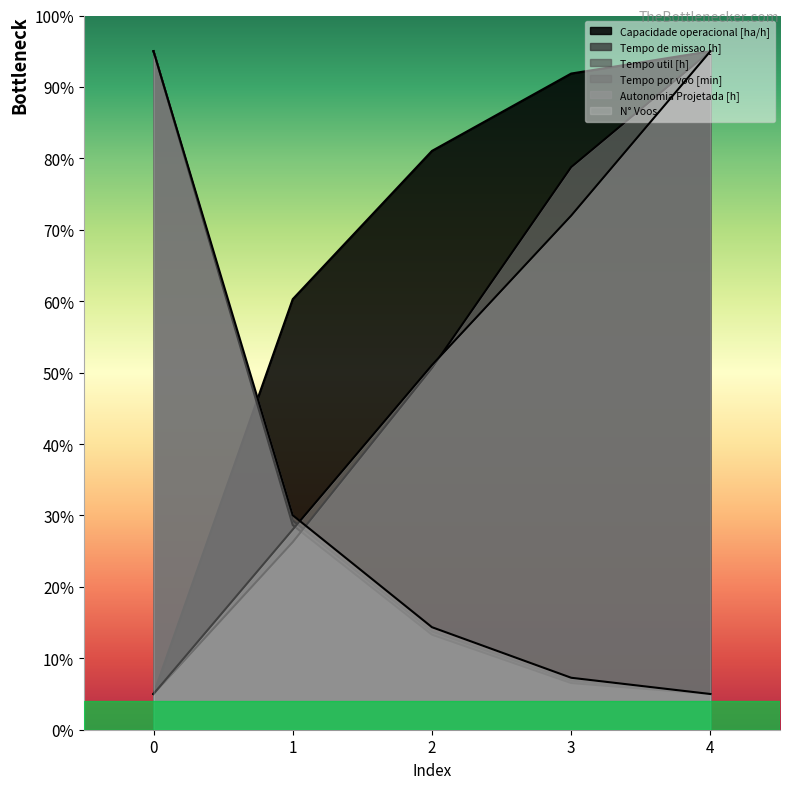

What is the spread (max minus min) of values at 4?

90.0